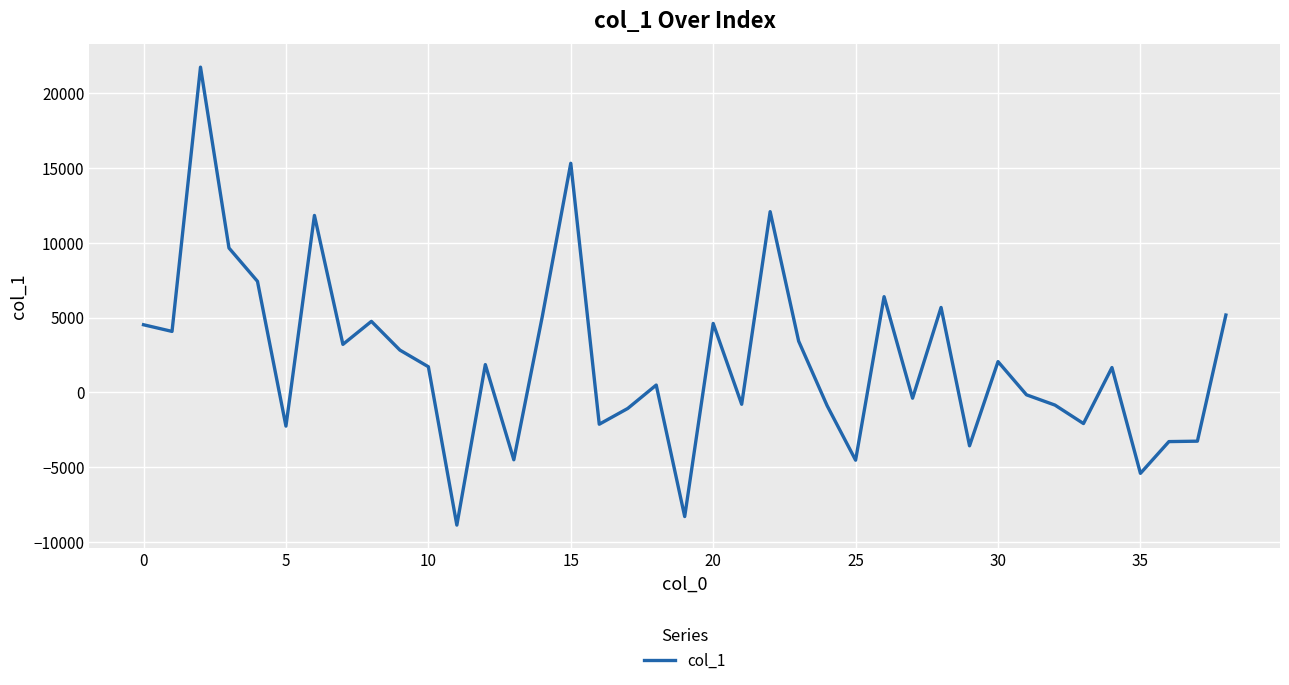

What is the smallest value displayed?

-8857.7